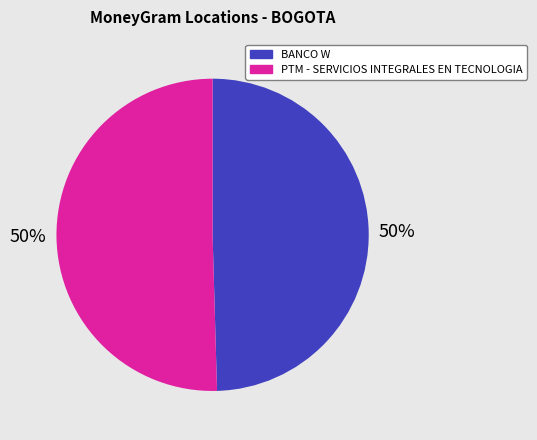

Combined, do PTM - SERVICIOS INTEGRALES EN TECNOLOGIA and BANCO W account for over 50%?

Yes